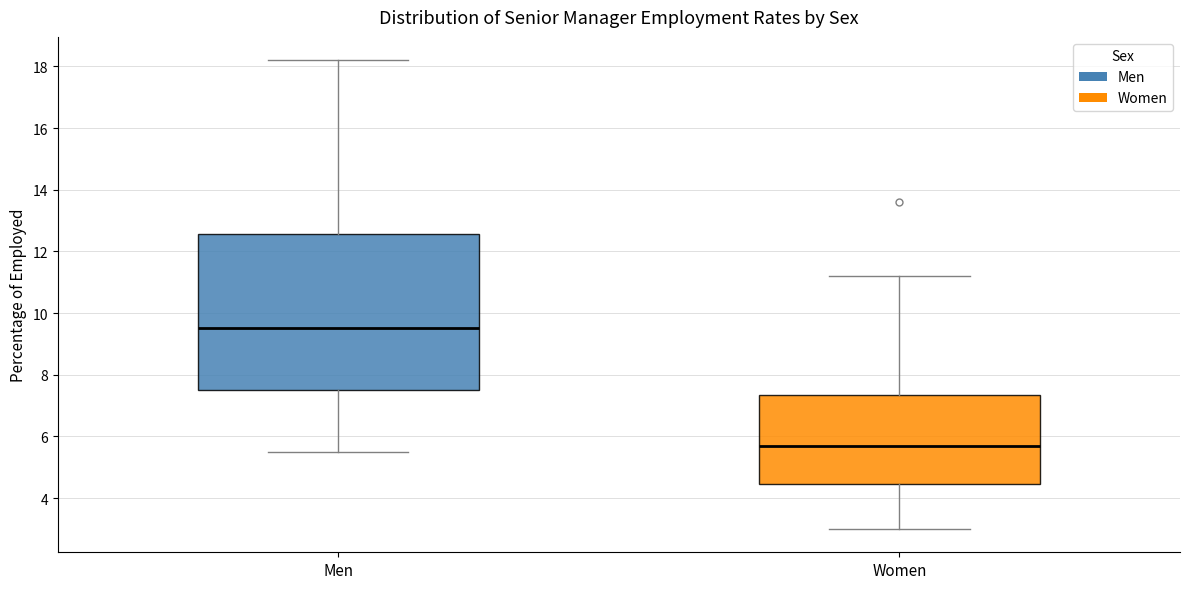

Reading left to right, read every box against the y-axis: the position of its median line, the range the box covers, and the ends of its whiskers. The values are not printed on the chart, so give them approximately, as read against the axis.

Men: median 9.6, box 7.6 to 12.6, whiskers 5.6 to 18.2
Women: median 5.8, box 4.4 to 7.4, whiskers 3.0 to 11.2